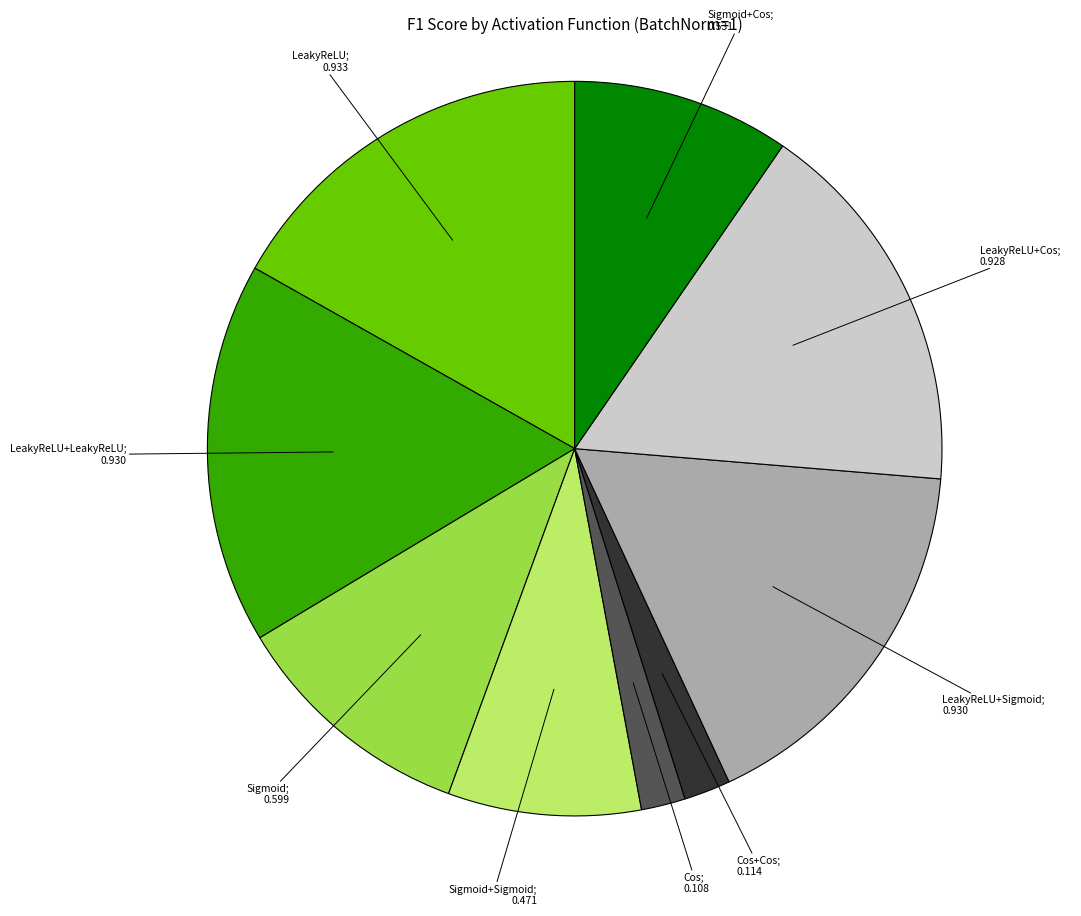

Does any single category account for the majority?

No